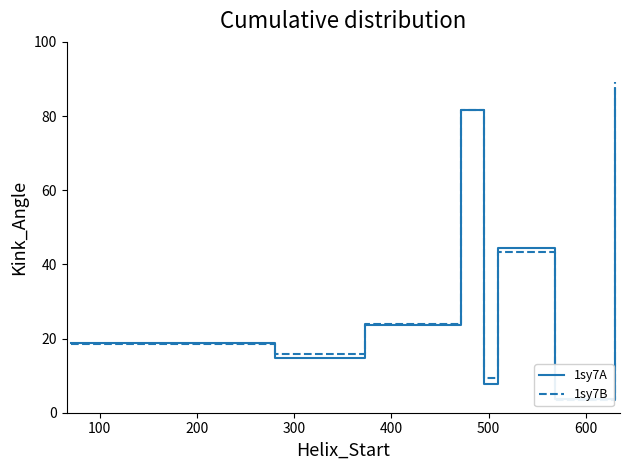

How many data points does each series have?

8